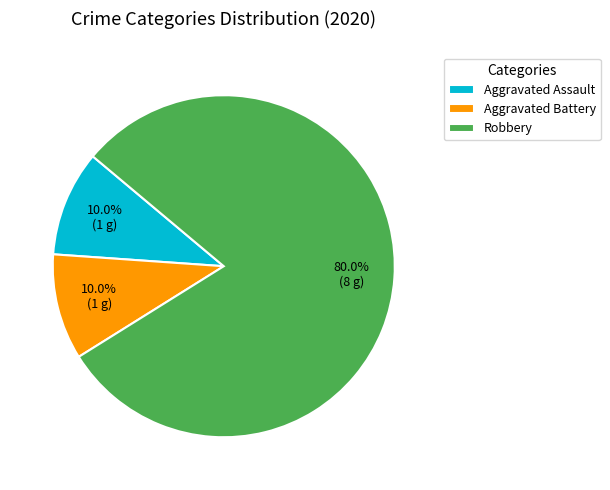

The Aggravated Assault slice represents 10% of the pie. True or false?

True